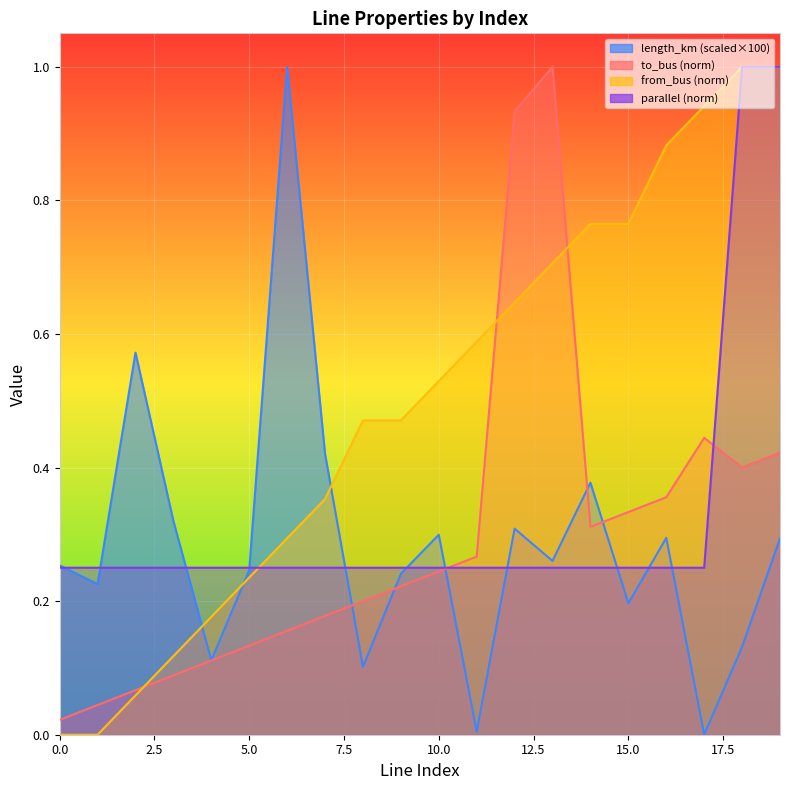

Is it true that from_bus equals 0.2 at 7?

False